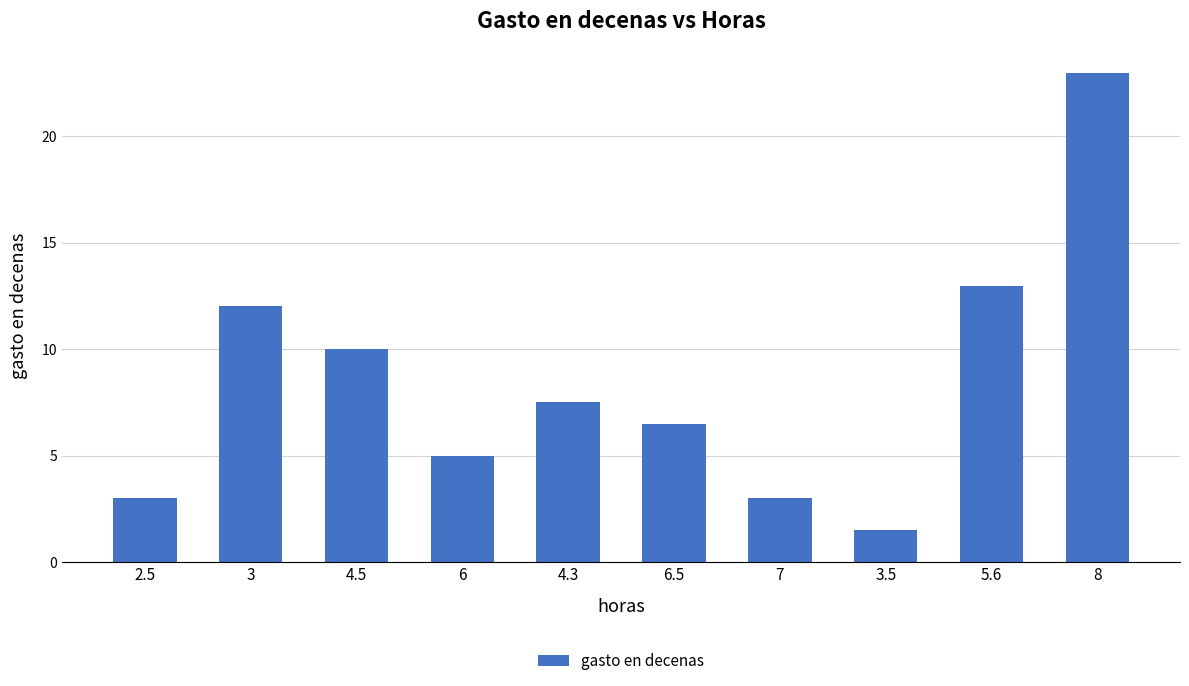

At which label does the data first exceed 7?

3